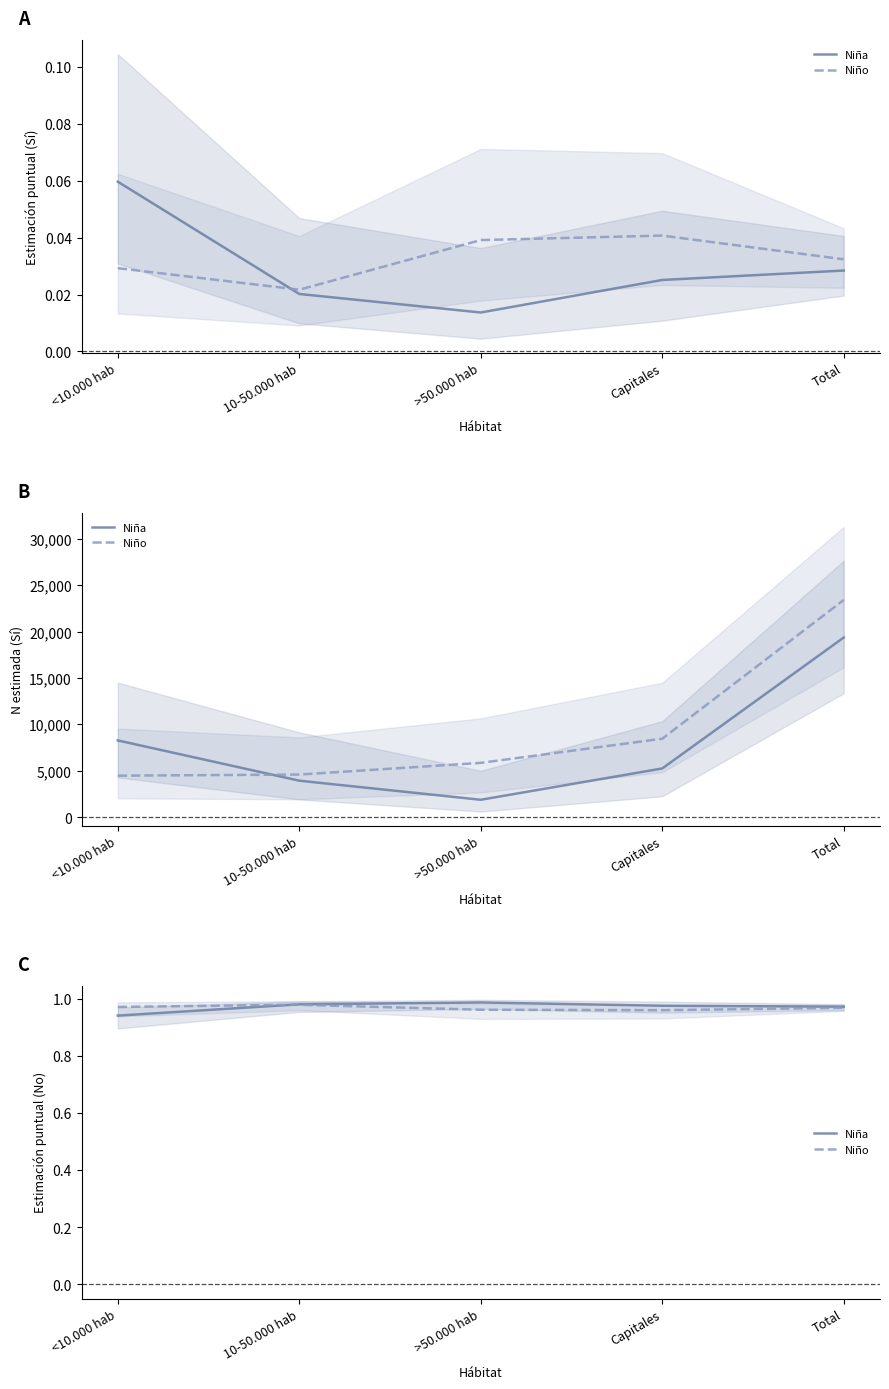

What is the label of the 1st point from the left?

<10.000 hab